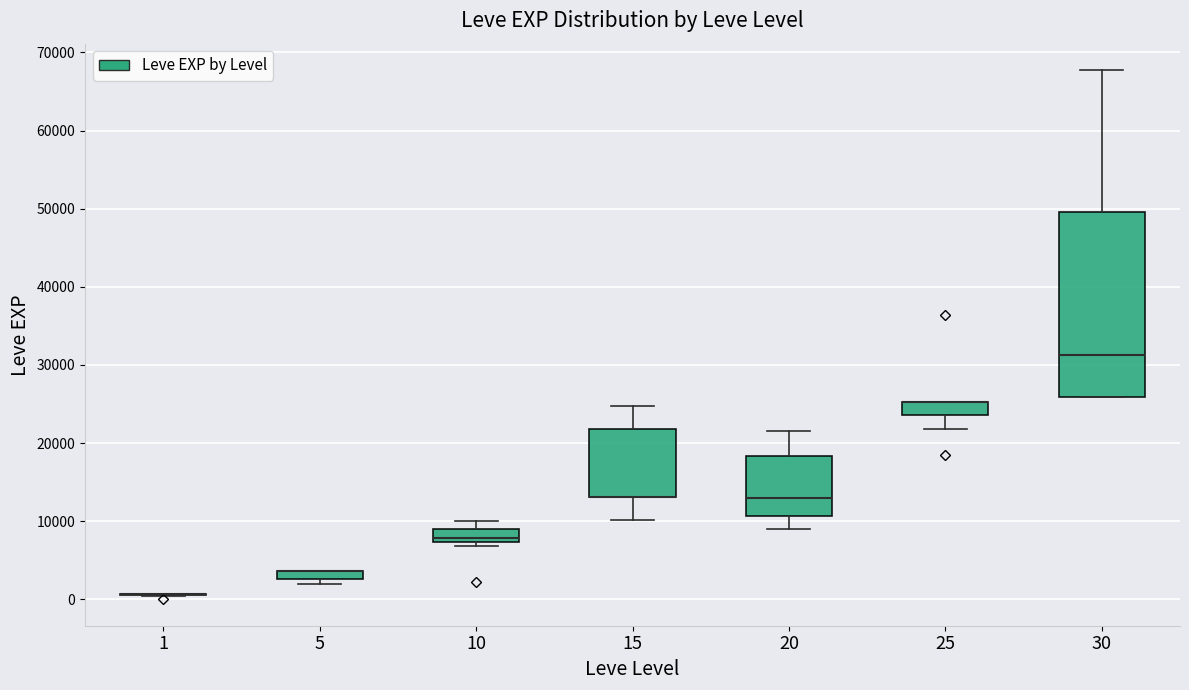

Comparing the boxes themselves (not the whiskers), which one is the tallest?

30